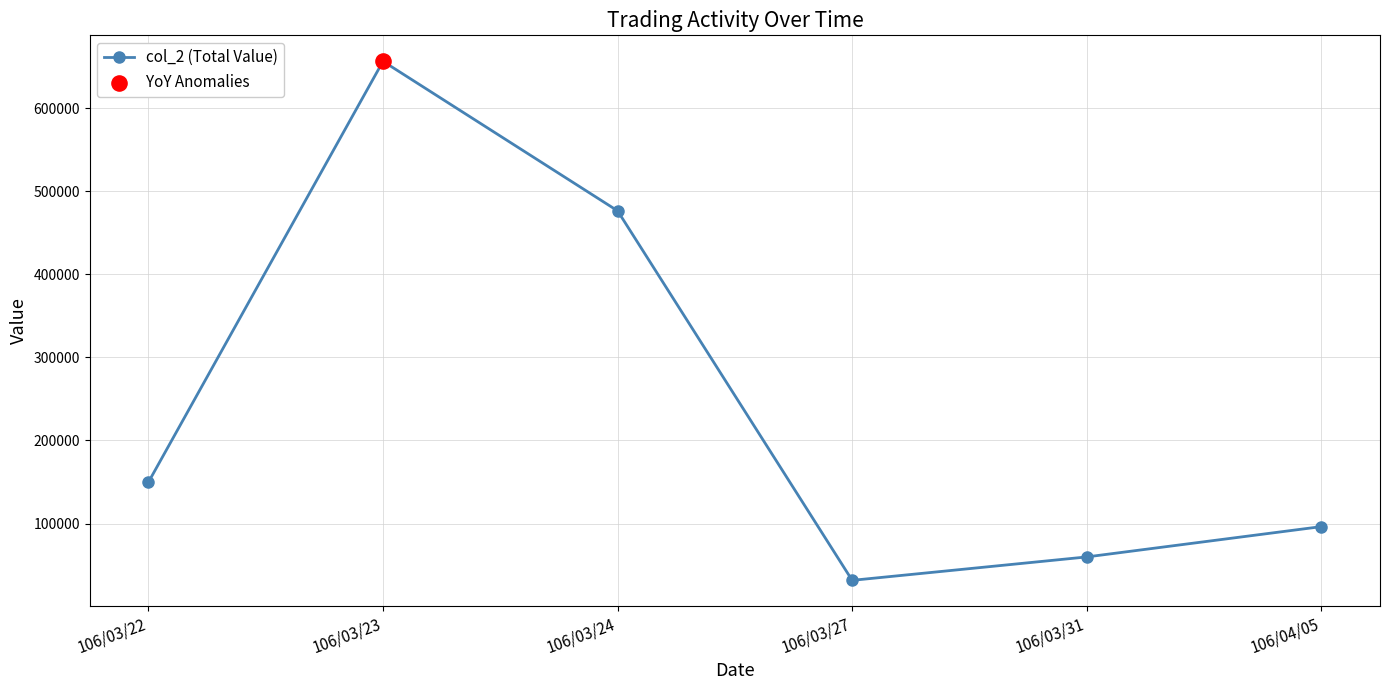

Which has a higher value, 106/03/31 or 106/03/23?

106/03/23